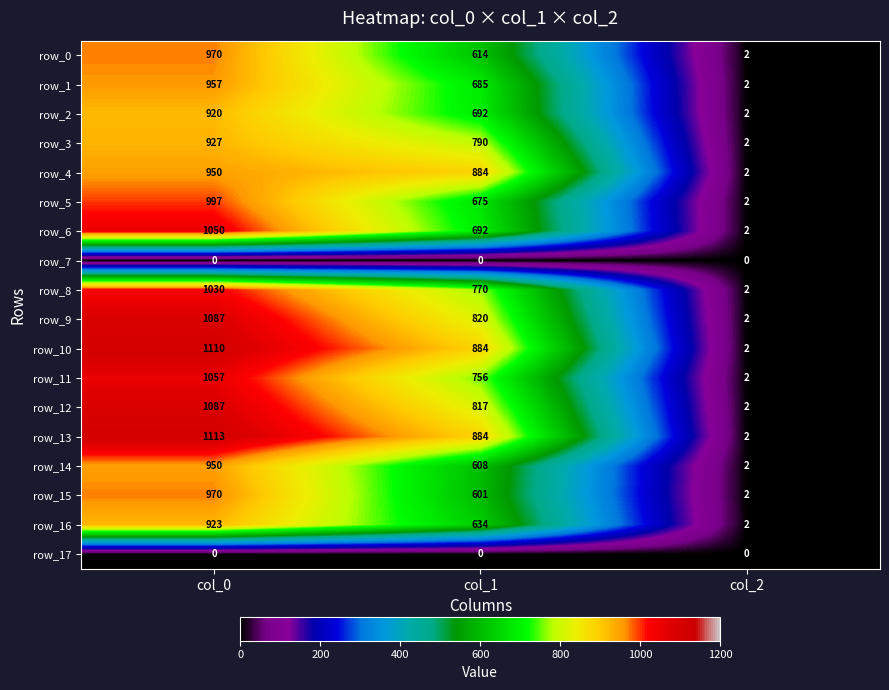

The row_10 series shows 0.8 at col_2. True or false?

False